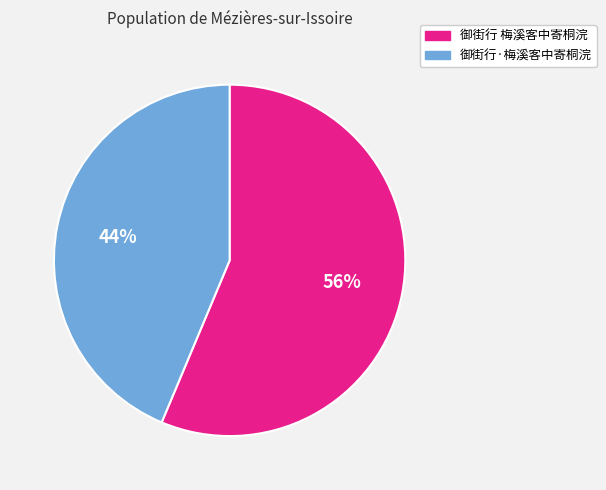

What is the ratio of the value at 御街行·梅溪客中寄桐浣 to the value at 御街行 梅溪客中寄桐浣?

0.8